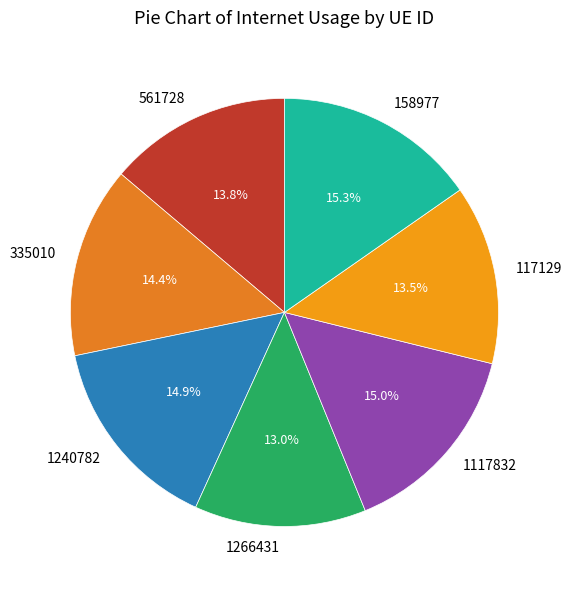

What portion of the pie excludes 1117832?

85.0%